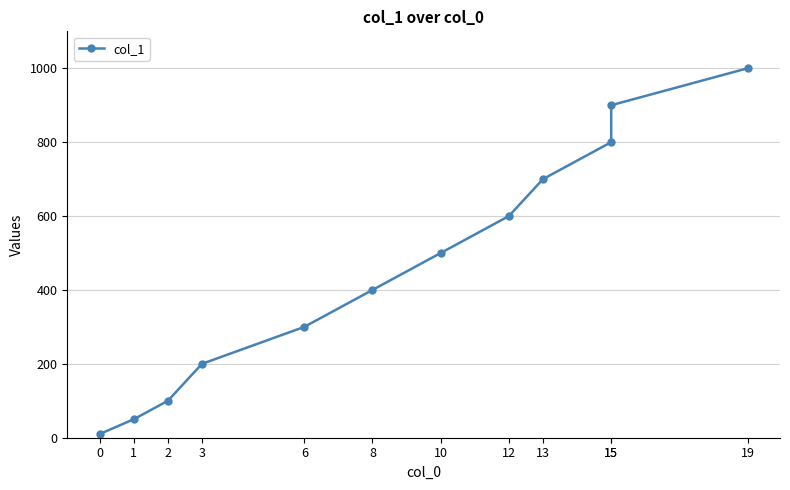

How many values exceed 500?

5